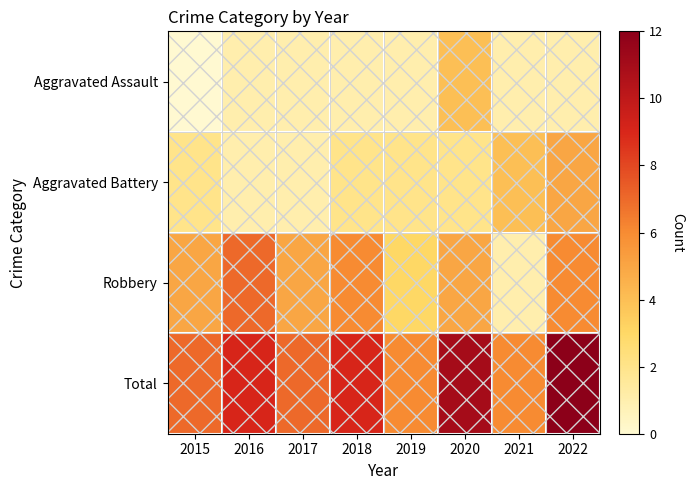

How many data points does each series have?

8